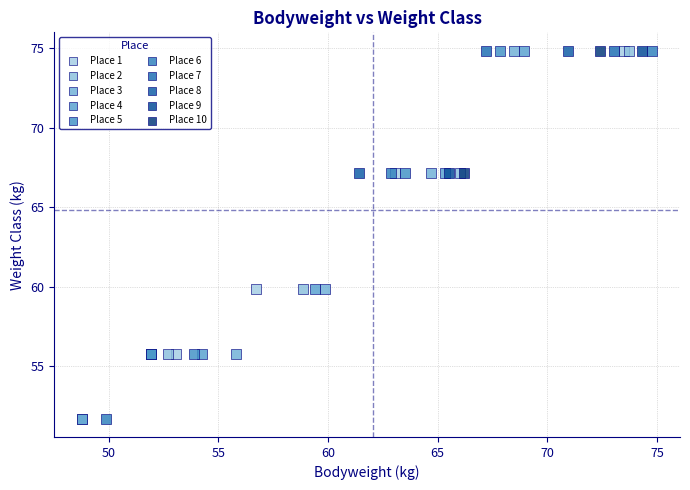

What are all the series names shown in the legend?

Place 1, Place 2, Place 3, Place 4, Place 5, Place 6, Place 7, Place 8, Place 9, Place 10